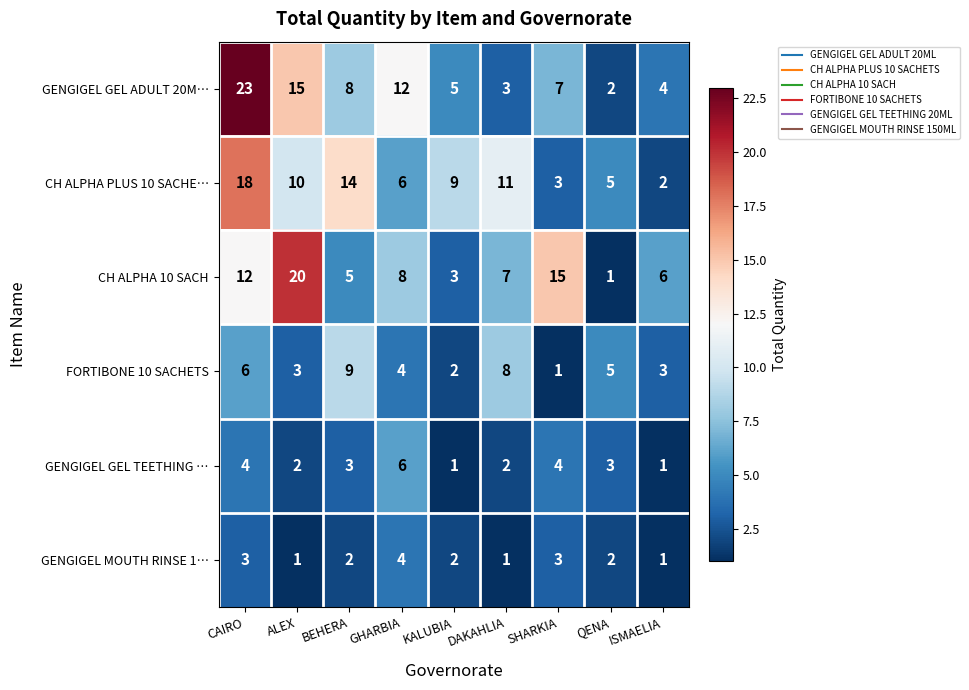

What is the sum of all GENGIGEL GEL ADULT 20M… values?

79